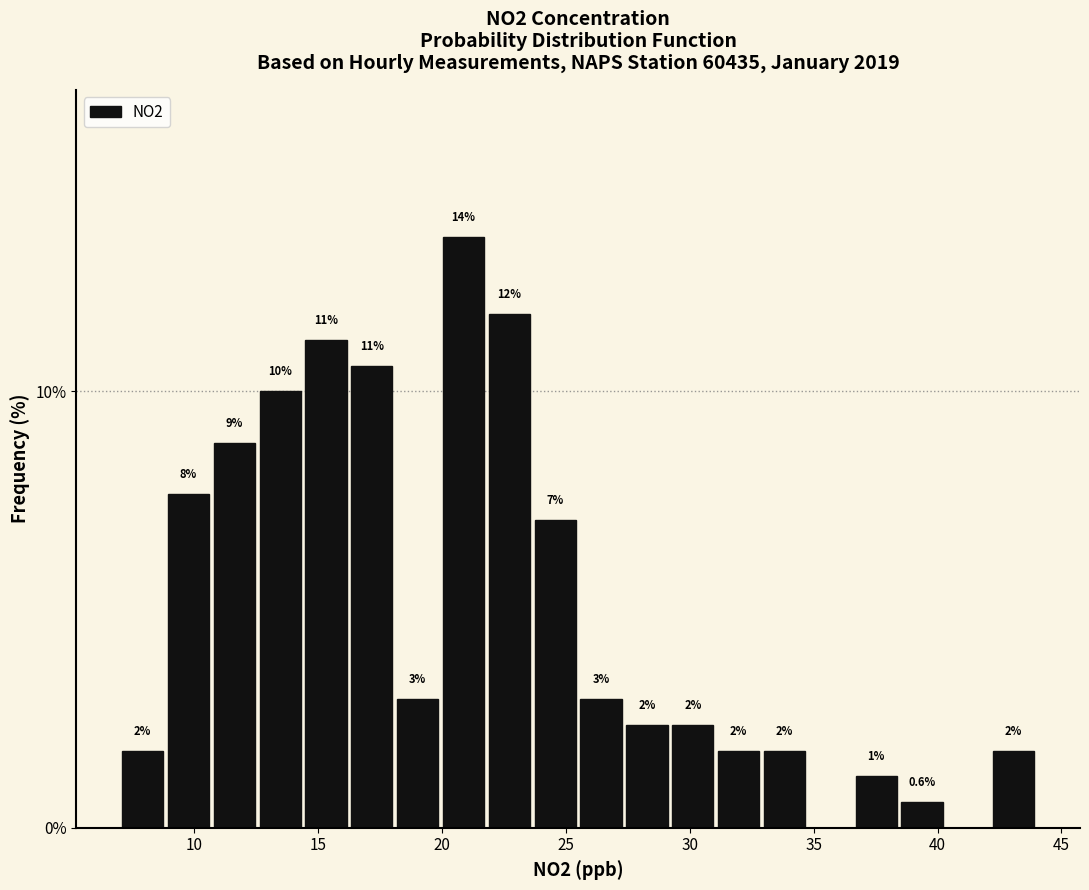

Around what value on the x-axis is the tallest bar? Give the approximate position of its centre, as read against the axis.

21.0